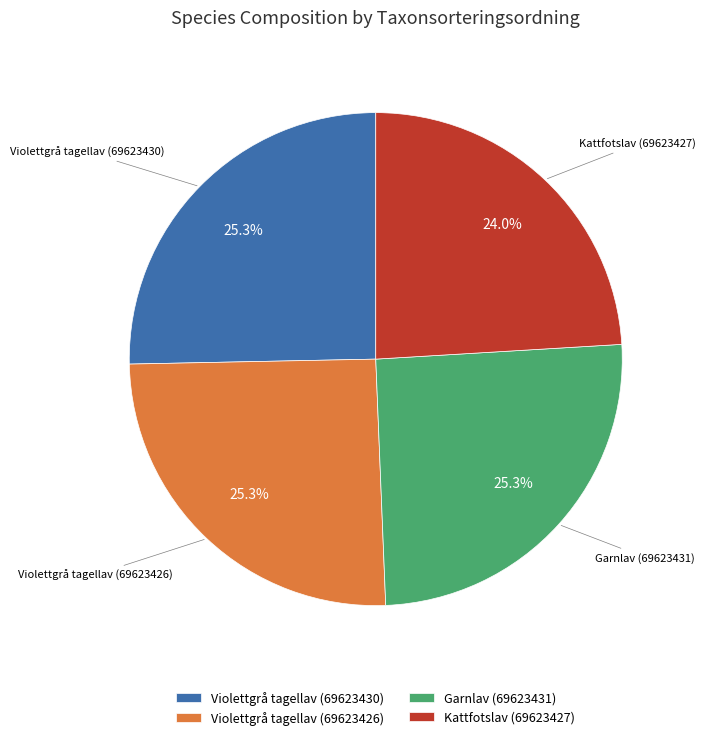

Is the sum of Violettgrå tagellav (69623430) and Garnlav (69623431) greater than half?

Yes